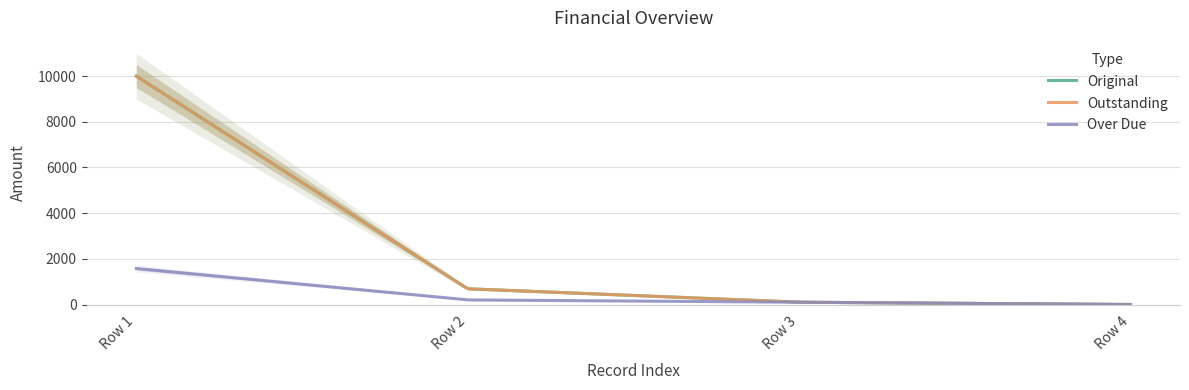

Which series has the widest spread of values?

Original